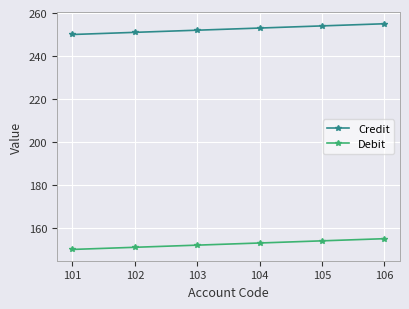

The value of Debit at 105 is 221. True or false?

False